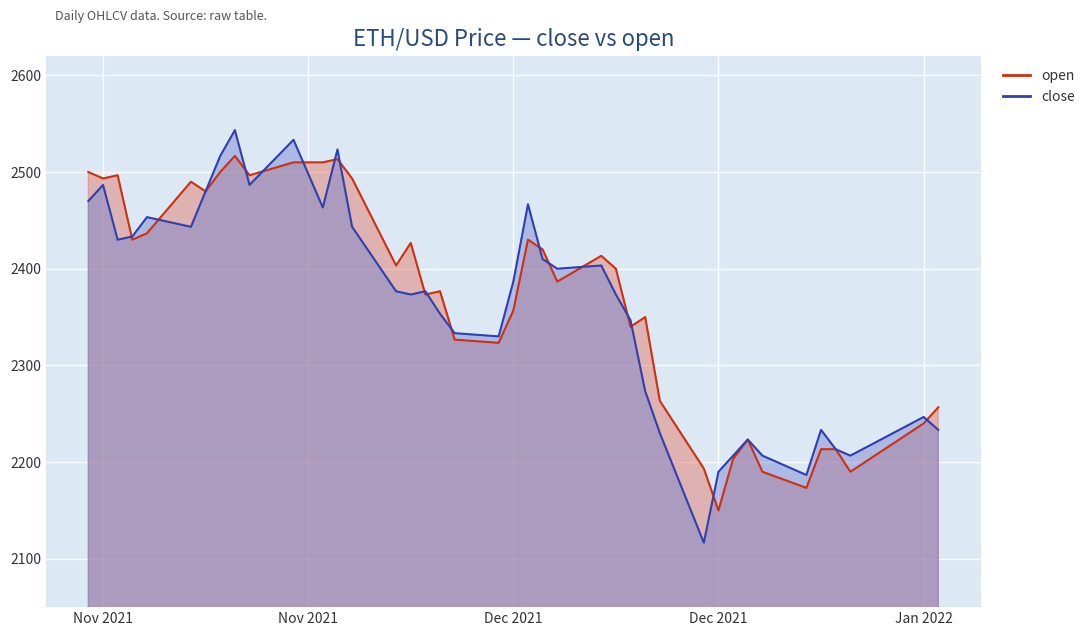

What position from the left is 2021-11-25?

13